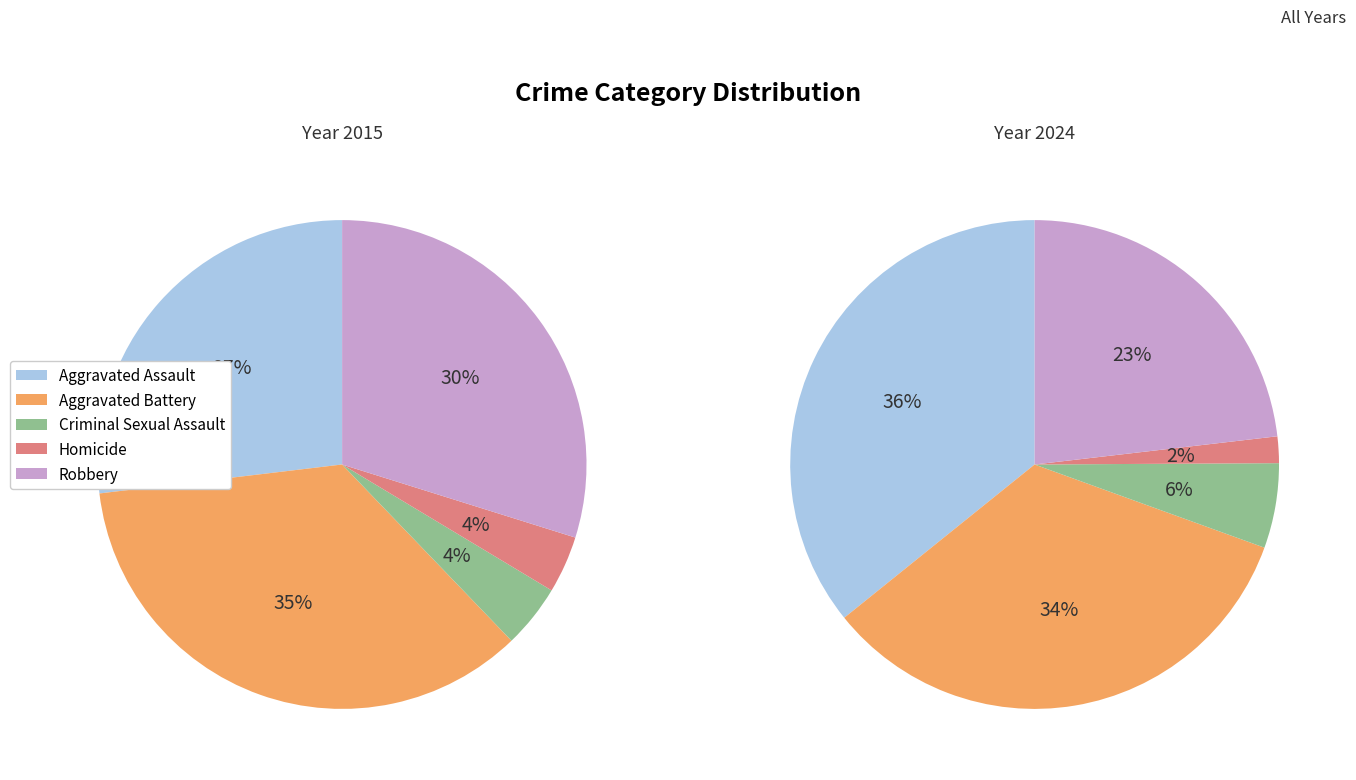

To the nearest percent, what is the difference between the largest and smallest slice percentages?

34%